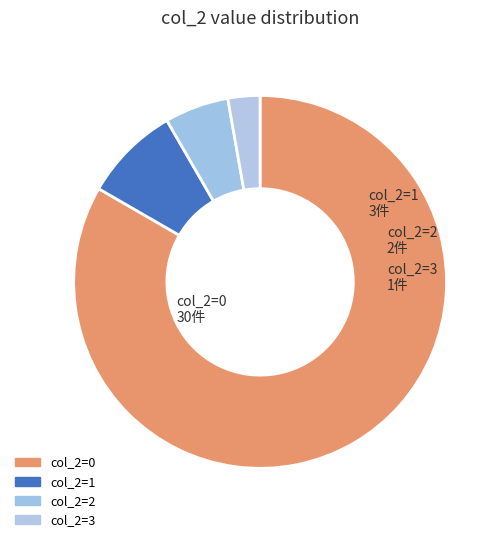

Is there a majority slice in this chart?

Yes